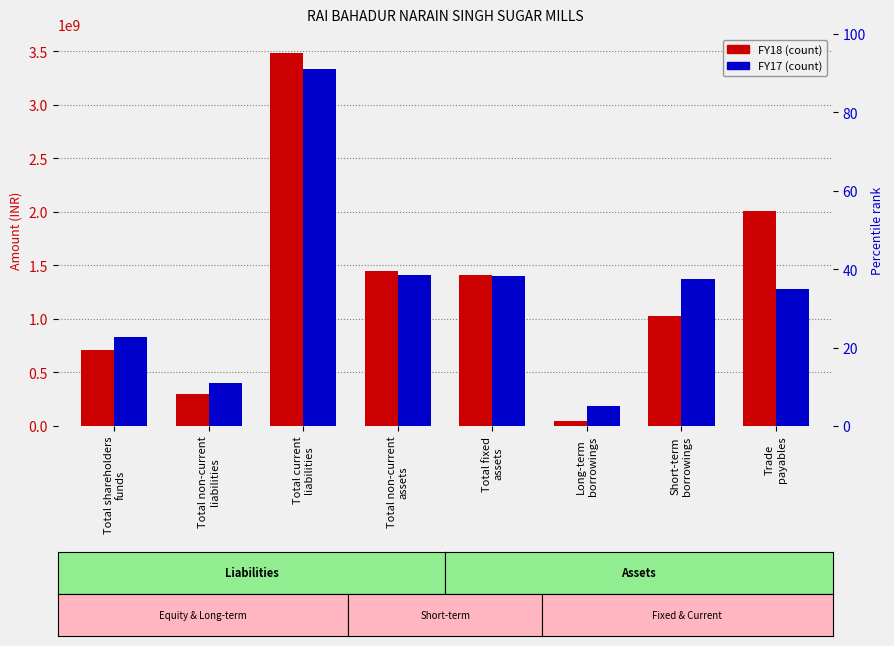

Are the bars grouped side by side (vs. stacked)?

Yes